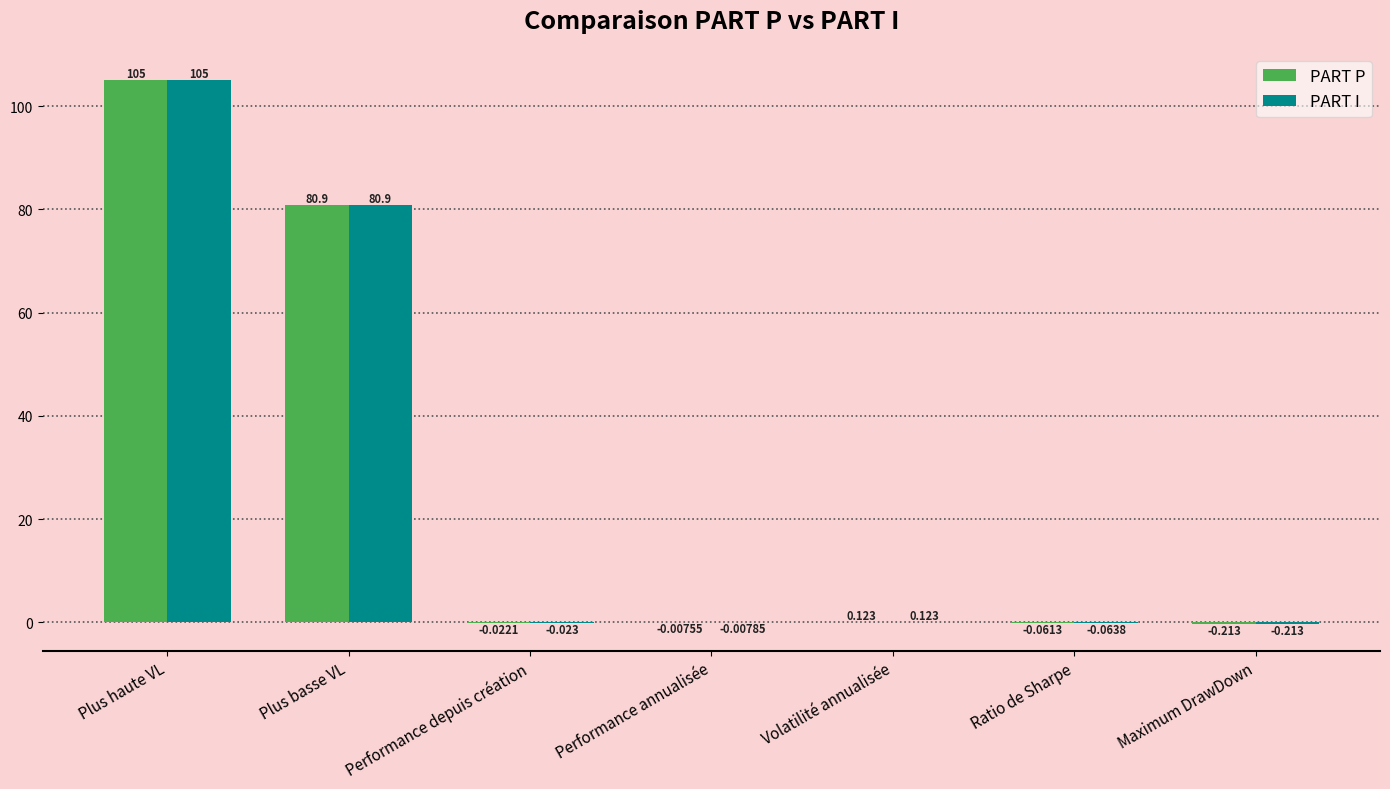

At which category is the sum across all series the highest?

Plus haute VL